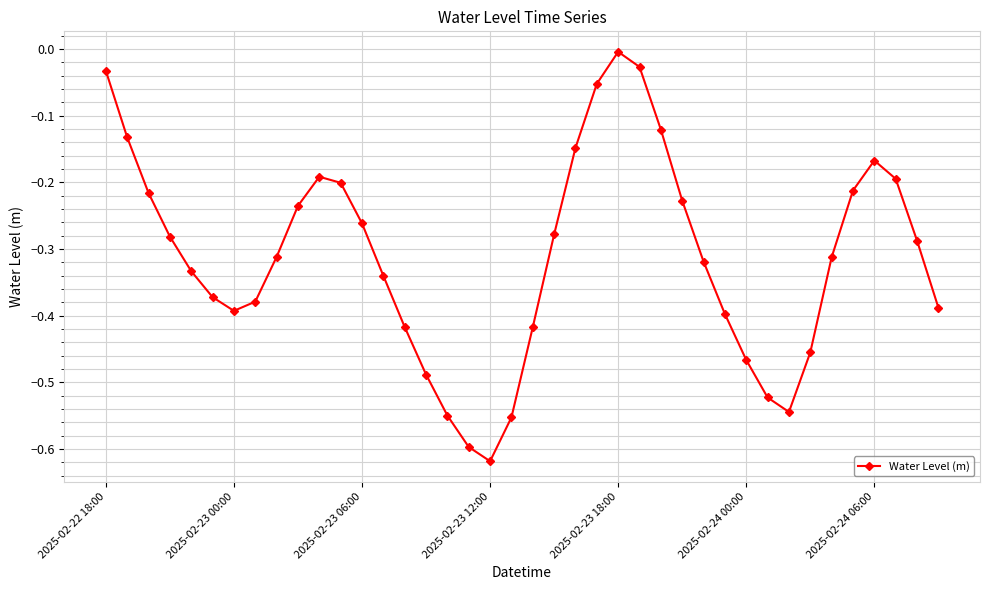

How many points are higher than both their immediate neighbors (excluding endpoints)?

3